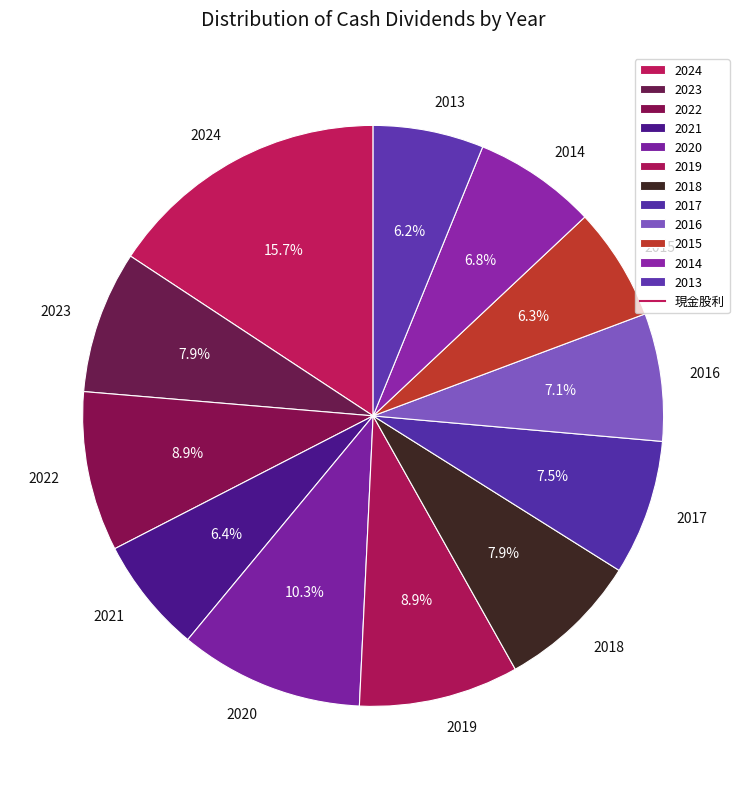

To the nearest percent, what is the average slice percentage?

8%